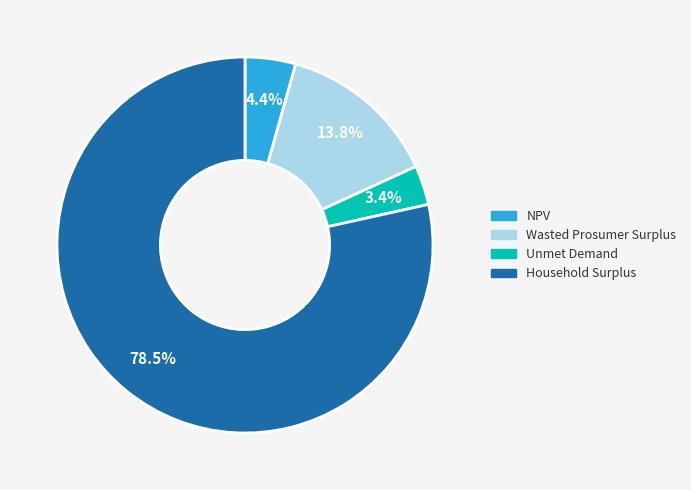

Does Household Surplus account for over 50% of the chart?

Yes